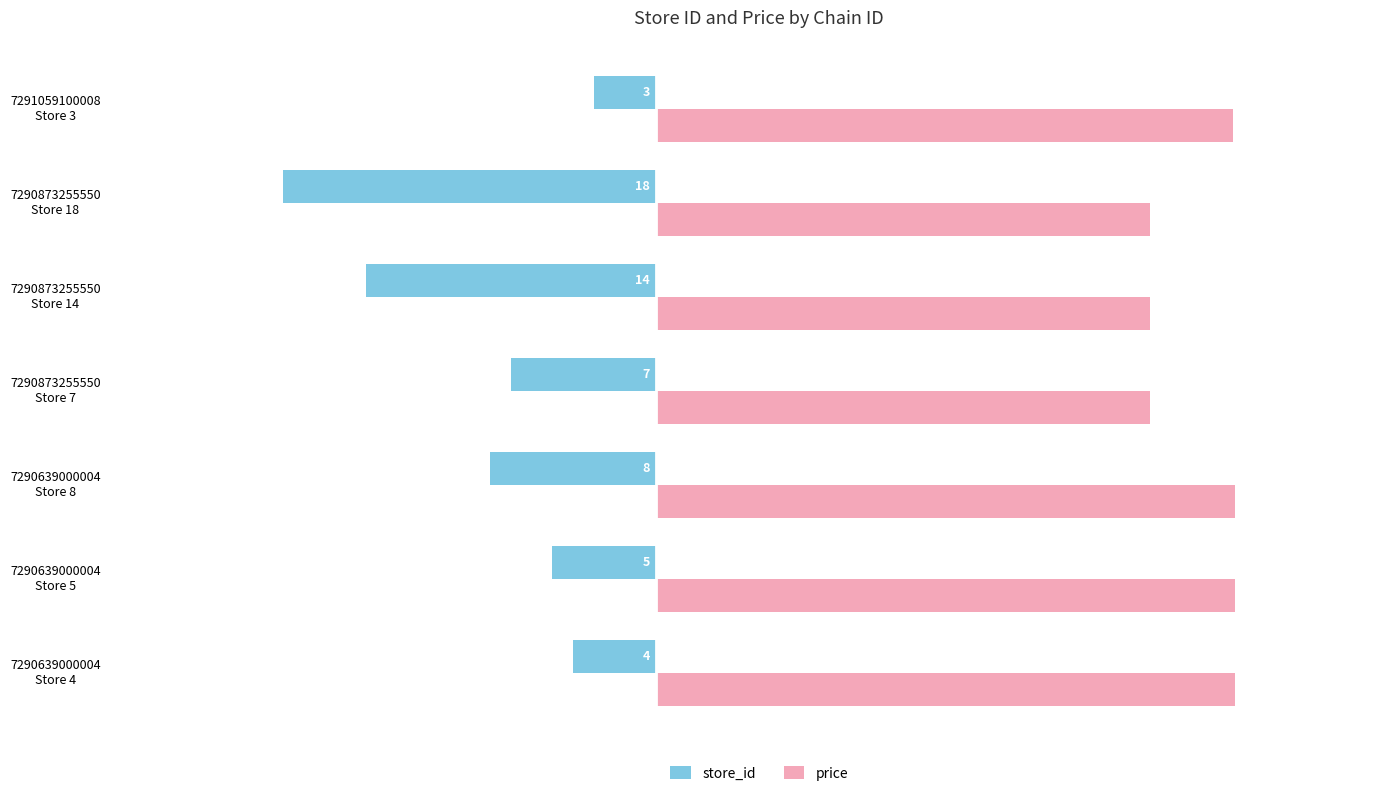

List the series in order of their overall mean, highest first.

price, store_id